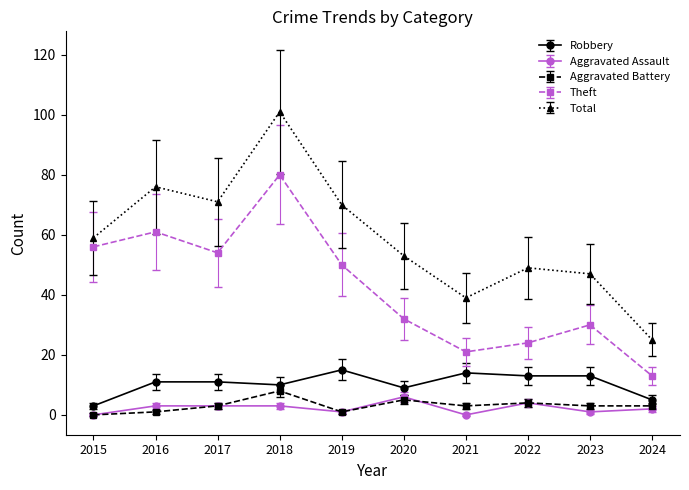

At which category does the chart reach its peak across all series?

2018